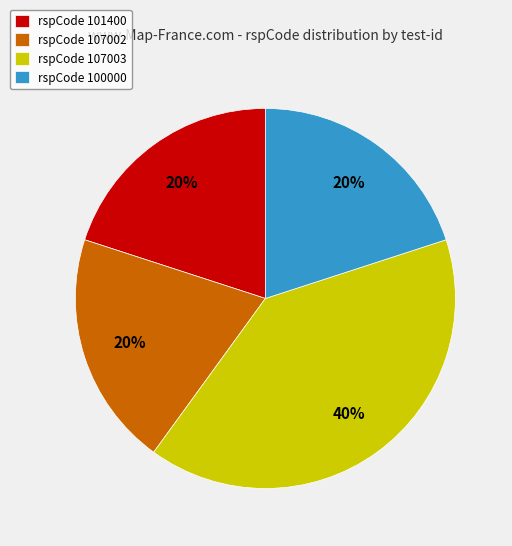

How many segments does this pie chart have?

4